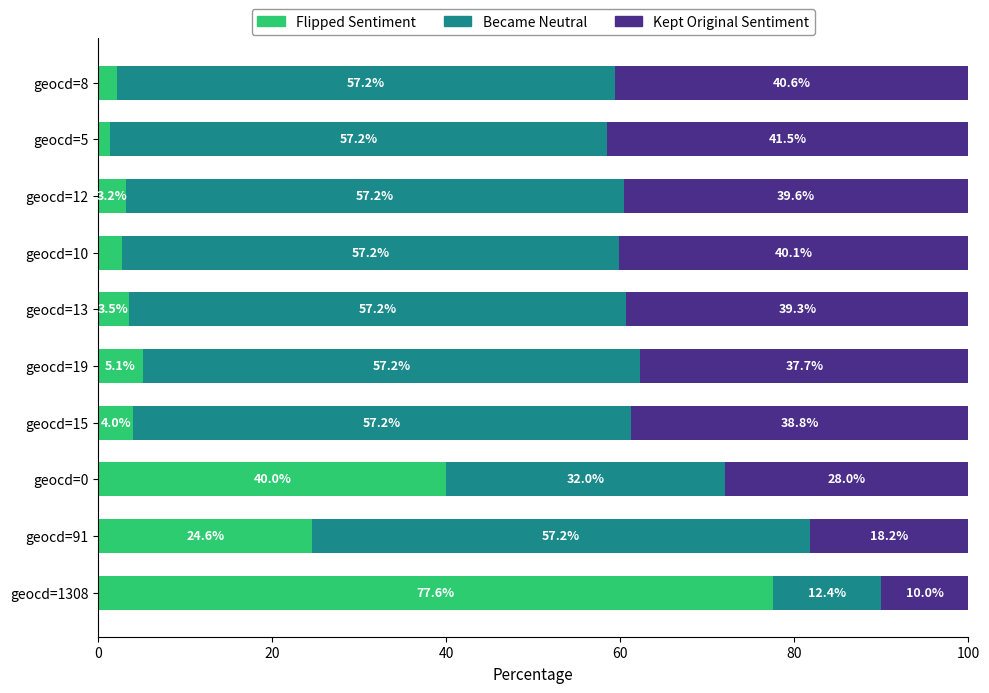

What is the difference between the maximum and minimum values in the Flipped Sentiment series?

76.3